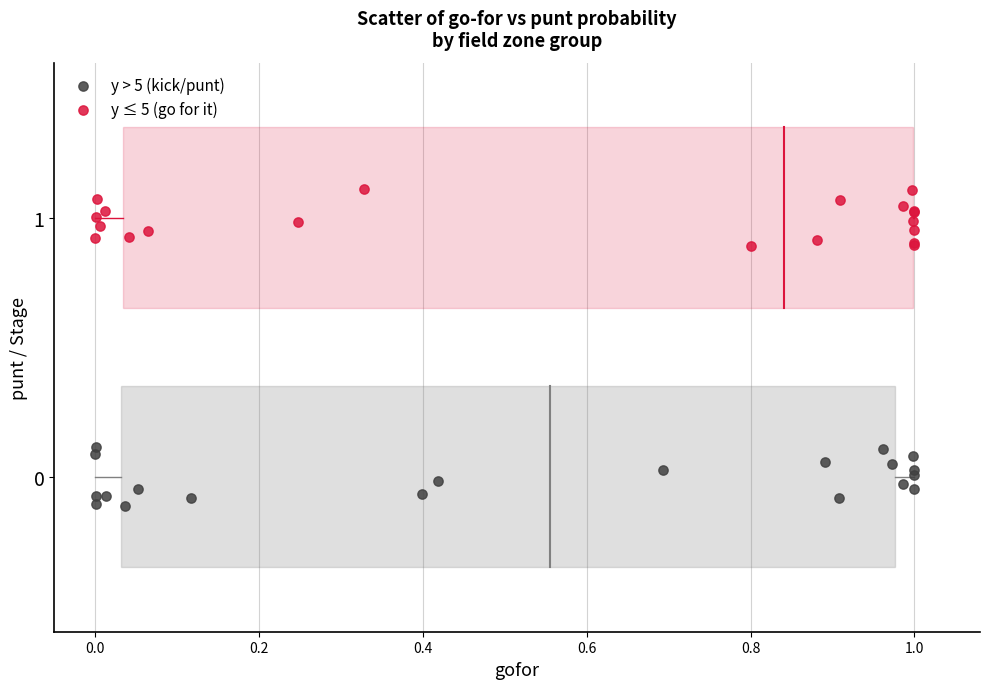

Which series reaches the maximum Y coordinate?

y ≤ 5 (go for it)